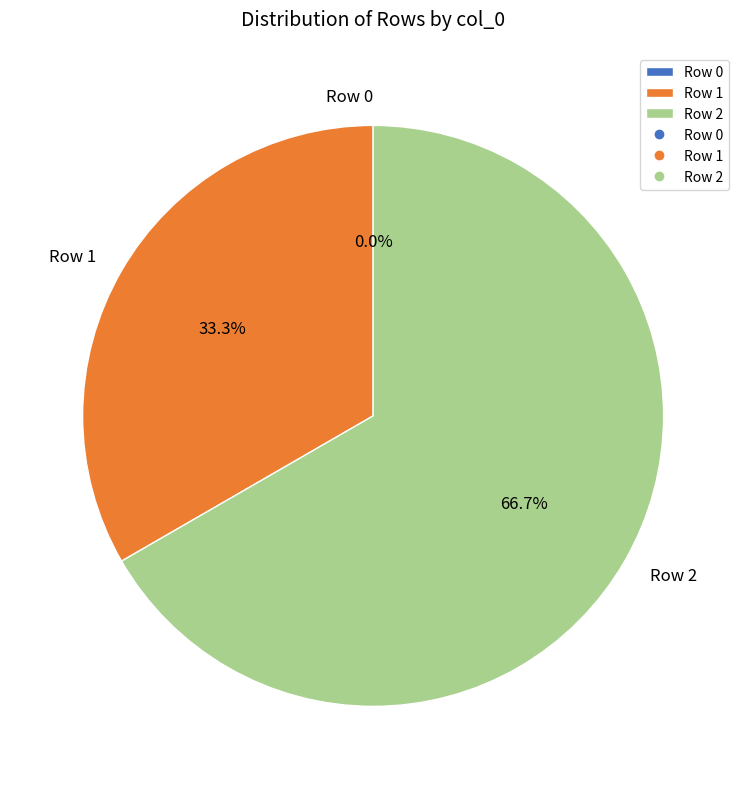

What percentage do Row 1 and Row 0 together represent?

33.3%